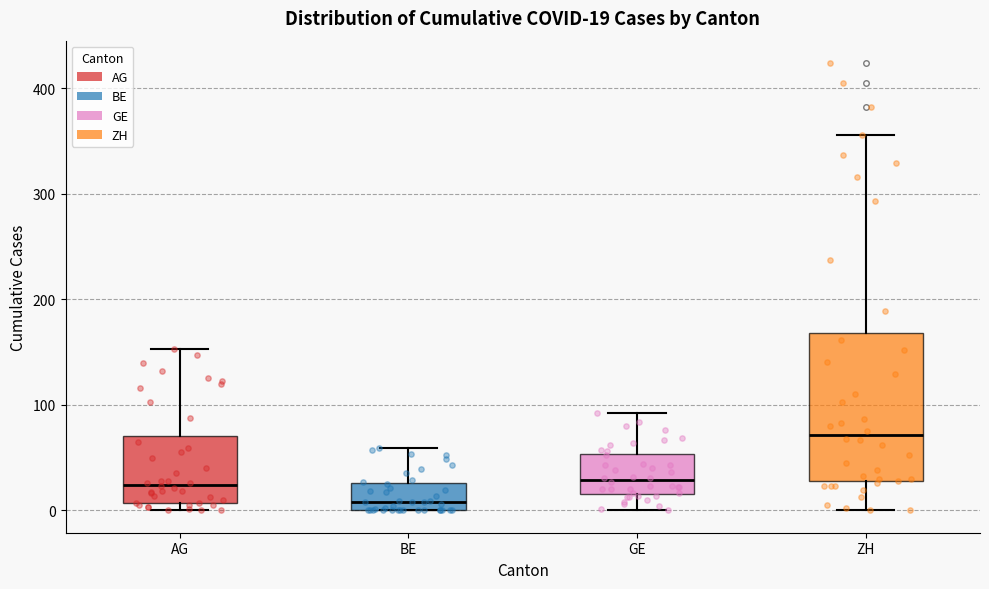

Comparing the boxes themselves (not the whiskers), which one is the tallest?

ZH